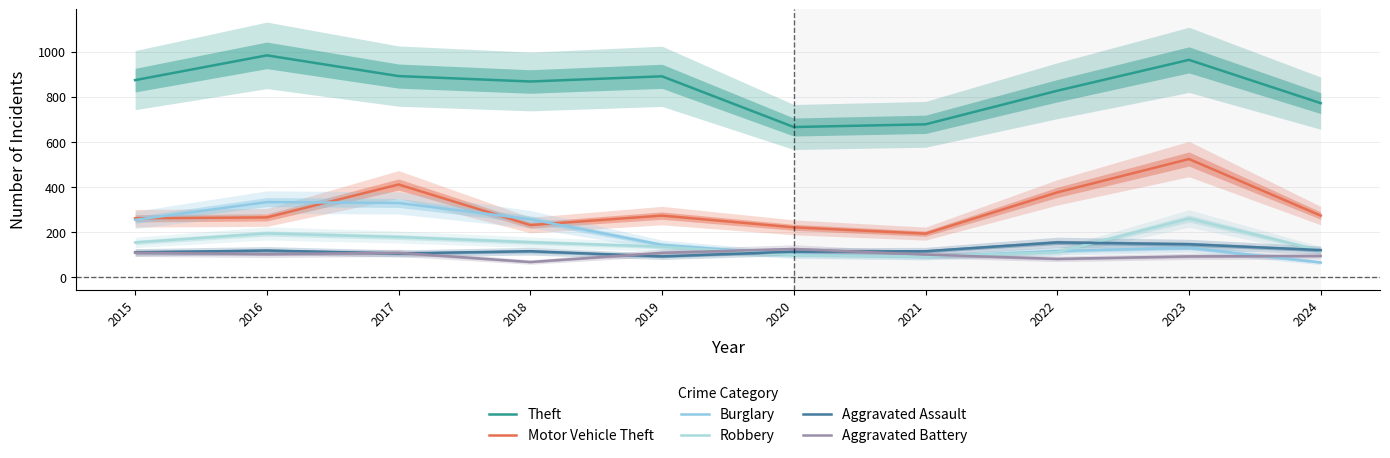

Which series has the largest total across all categories?

Theft